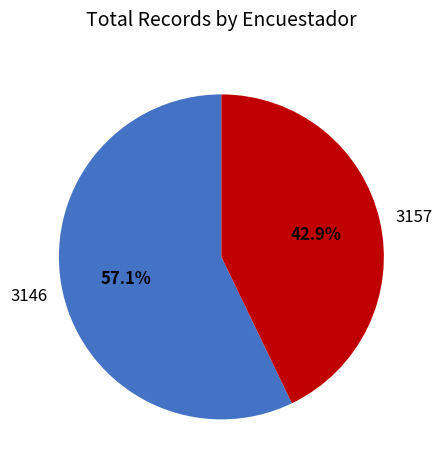

How many segments does this pie chart have?

2